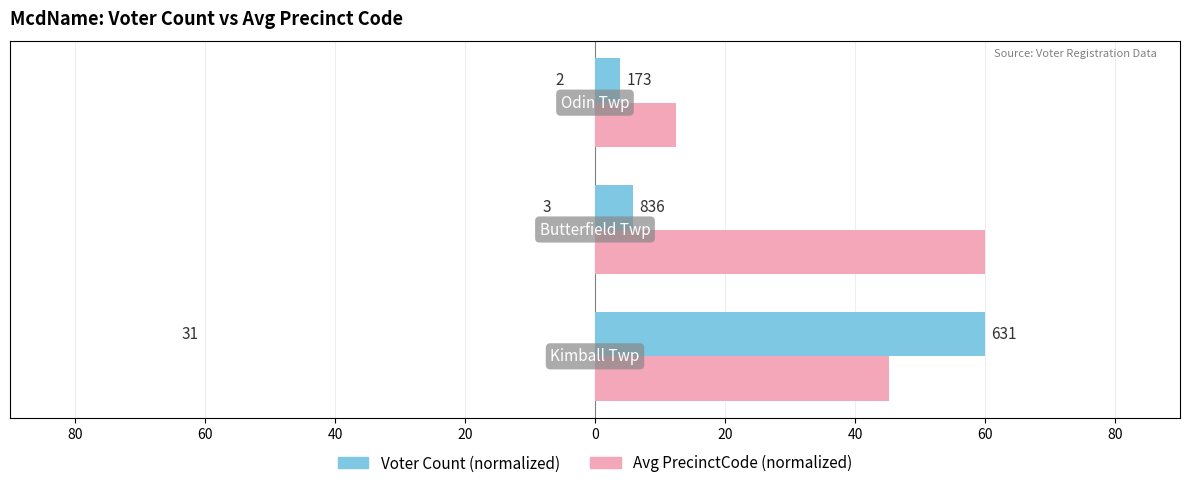

Which series has the widest spread of values?

Voter Count (normalized)